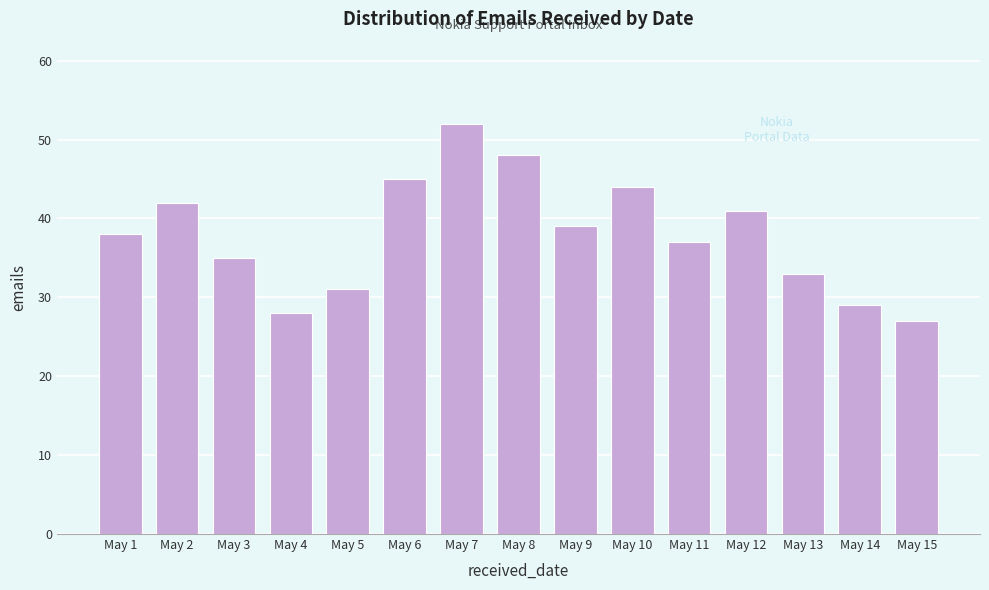

Reading left to right, what are all the values shown in this chart?

May 1=38	May 2=42	May 3=35	May 4=28	May 5=31	May 6=45	May 7=52	May 8=48	May 9=39	May 10=44	May 11=37	May 12=41	May 13=33	May 14=29	May 15=27